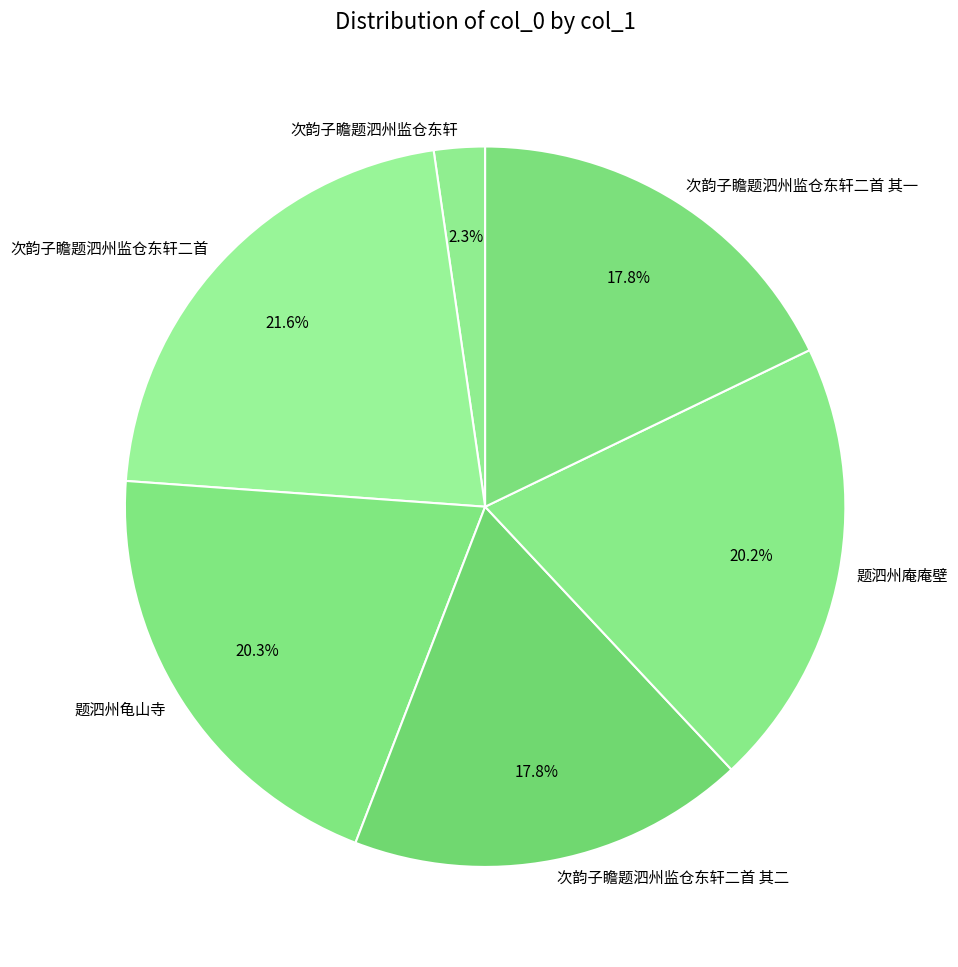

To the nearest percent, what is the difference between the 次韵子瞻题泗州监仓东轩二首 其二 and 题泗州庵庵壁 slice percentages?

2%